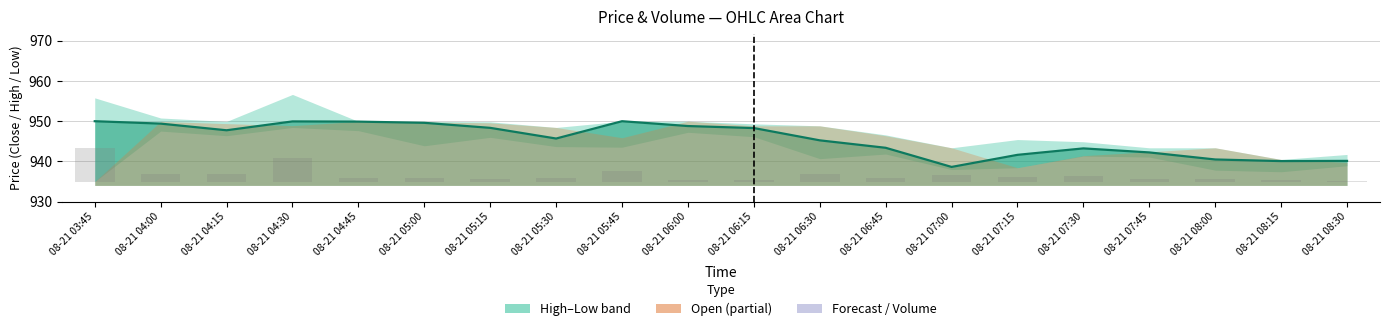

What is the value of the 7th bar from the left?

0.6